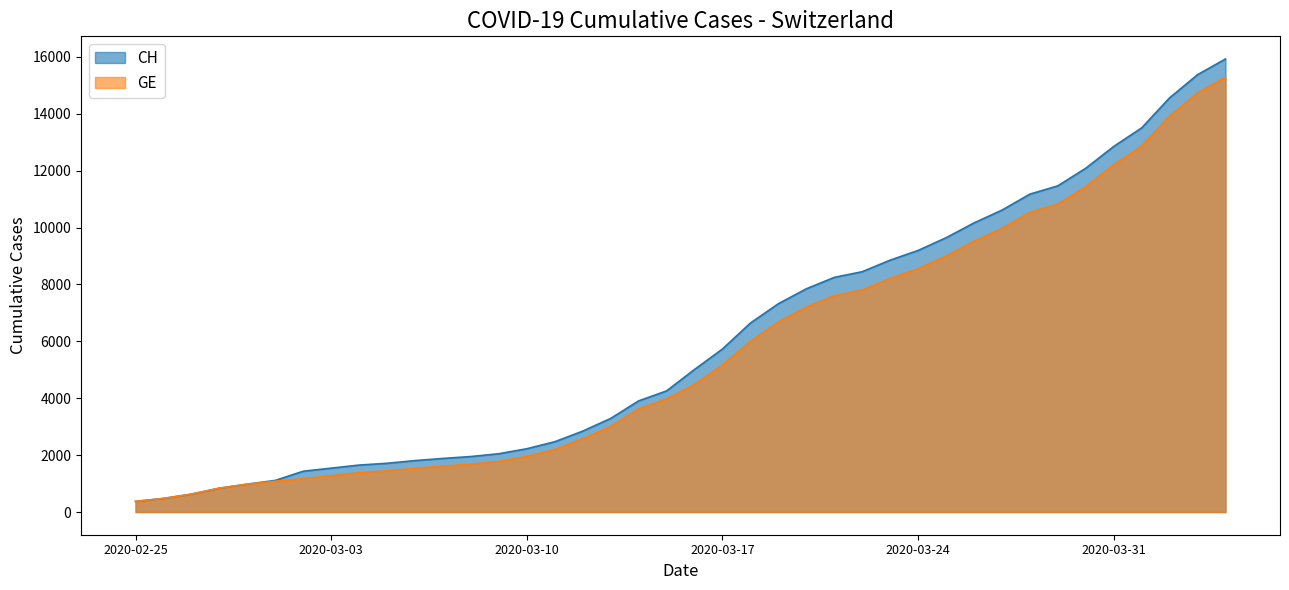

Is the value of GE at 2020-03-01 greater than the value of CH at 2020-03-20?

No